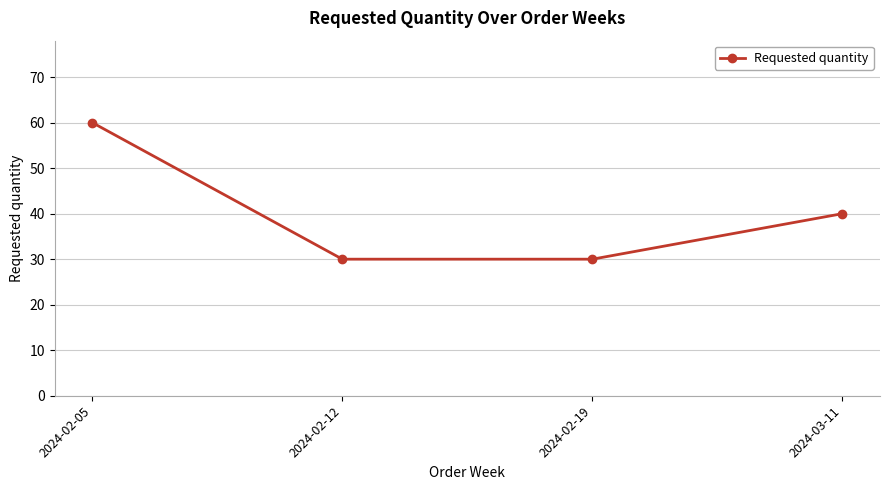

What is the label of the 2nd point from the left?

2024-02-12